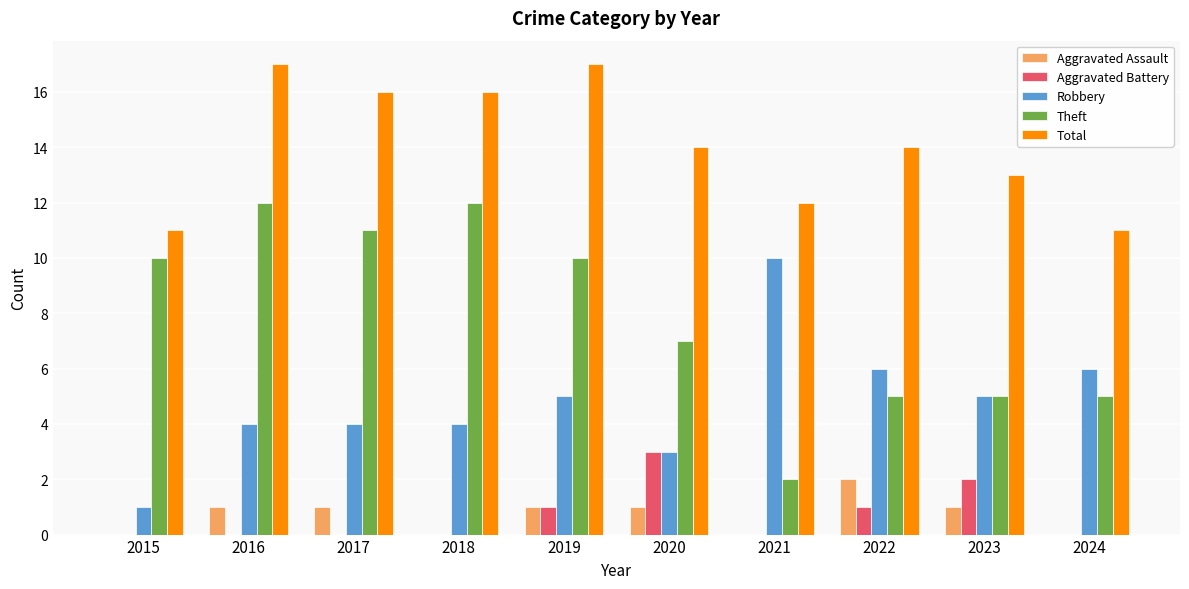

Between 2017 and 2021, which series saw the biggest shift?

Theft